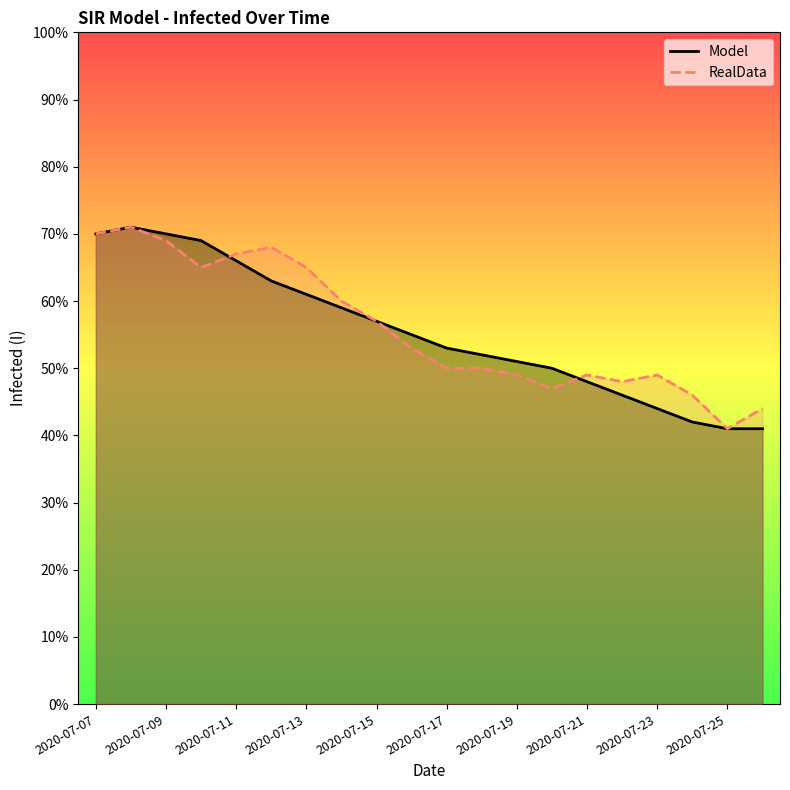

Count the number of data series in this chart.

2